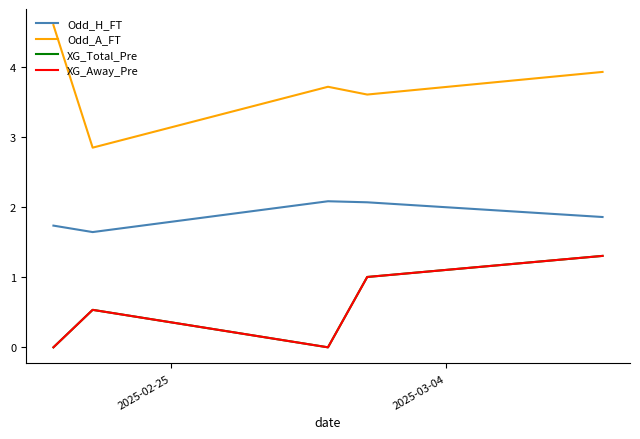

Does the chart display data point markers on the line(s)?

No